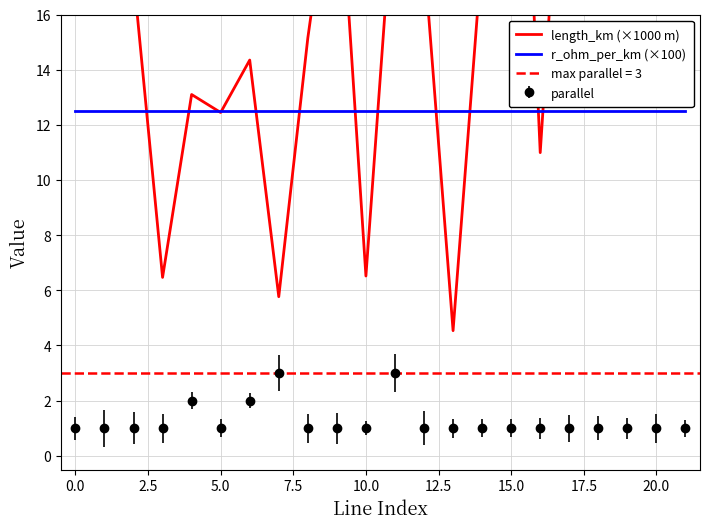

Is it true that parallel equals 1.0 at 15.0?

True